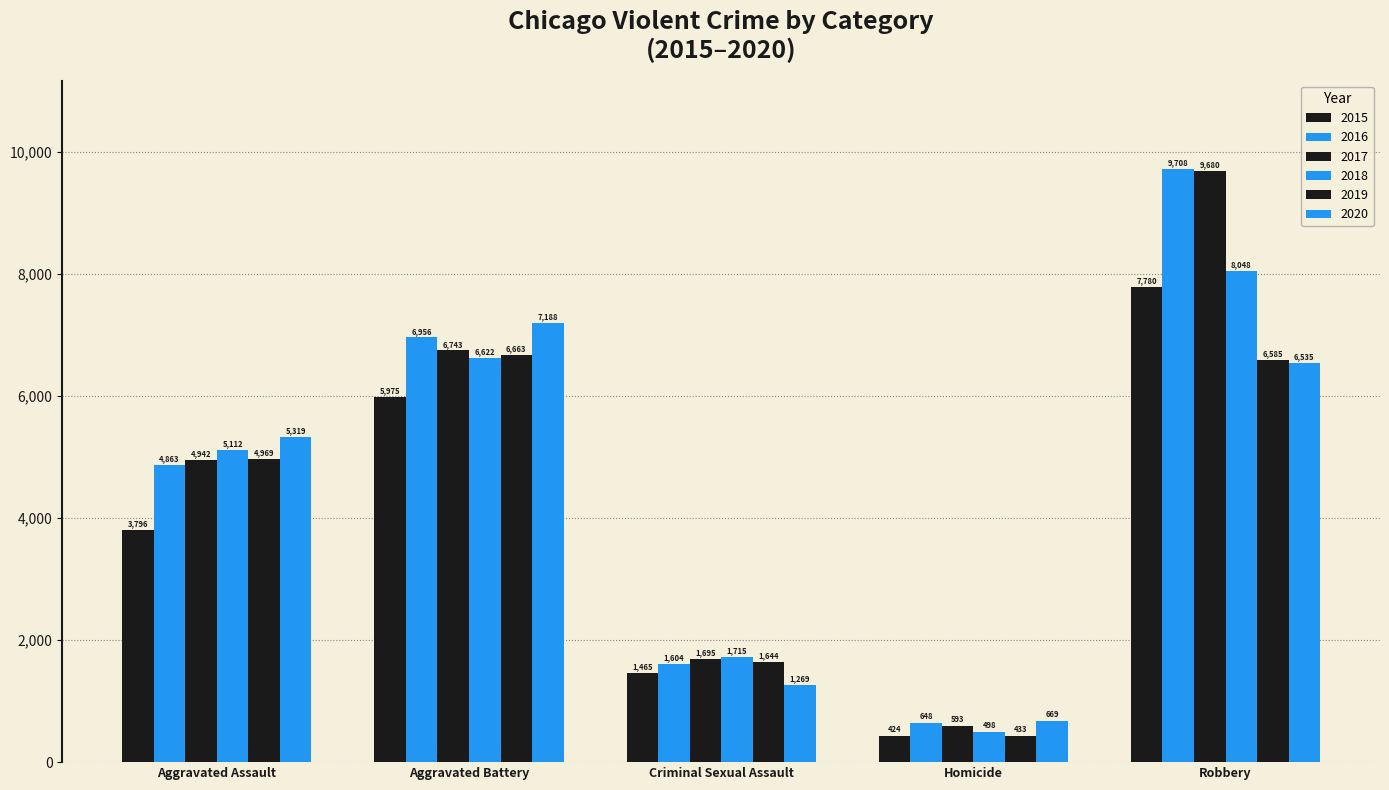

Does the chart contain any negative values?

No